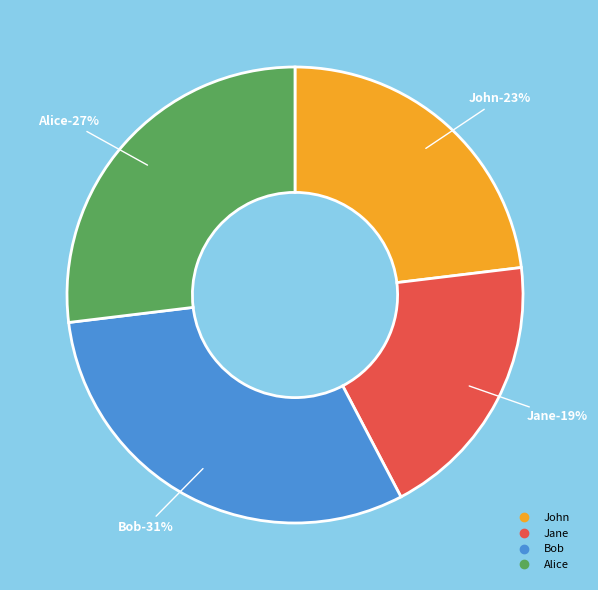

How many segments does this pie chart have?

4